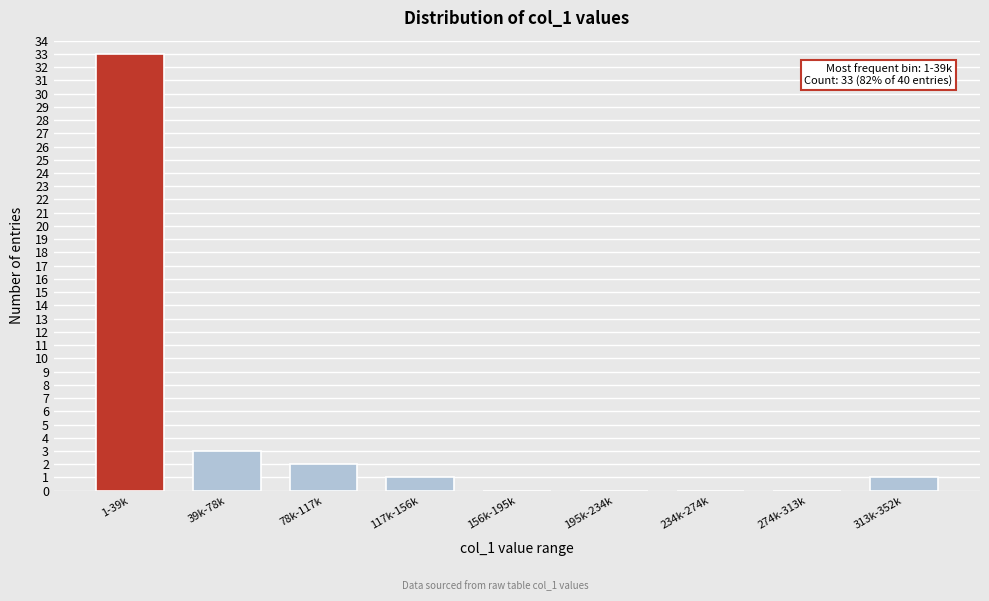

Reading left to right, extract all data points from this chart.

1-39k=33	39k-78k=3	78k-117k=2	117k-156k=1	156k-195k=0	195k-234k=0	234k-274k=0	274k-313k=0	313k-352k=1